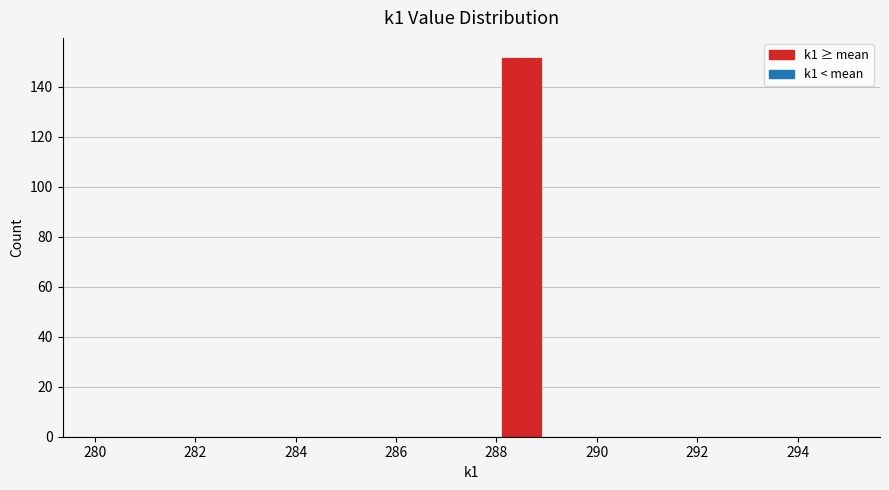

Reading left to right, list every bar in this chart as the range it spans on the x-axis followed by its height. The values are not printed on the chart, so give them approximately, as read against the axis.

280 to 281: 0
281 to 282: 0
282 to 283: 0
283 to 284: 0
284 to 285: 0
285 to 286: 0
286 to 287: 0
287 to 288: 0
288 to 289: 152
289 to 290: 0
290 to 291: 0
291 to 292: 0
292 to 293: 0
293 to 294: 0
294 to 295: 0